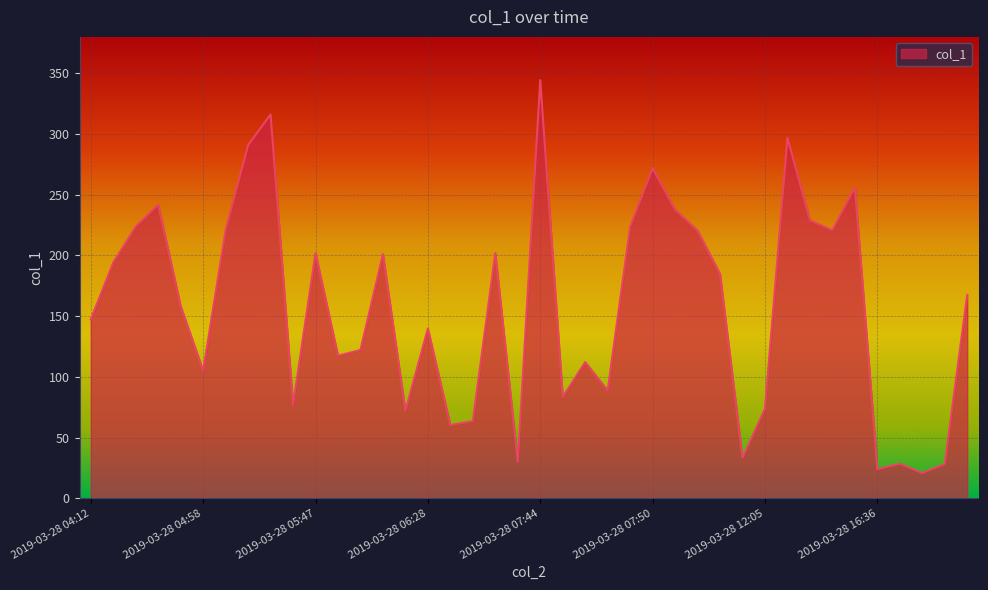

What is the greatest value displayed?

344.4